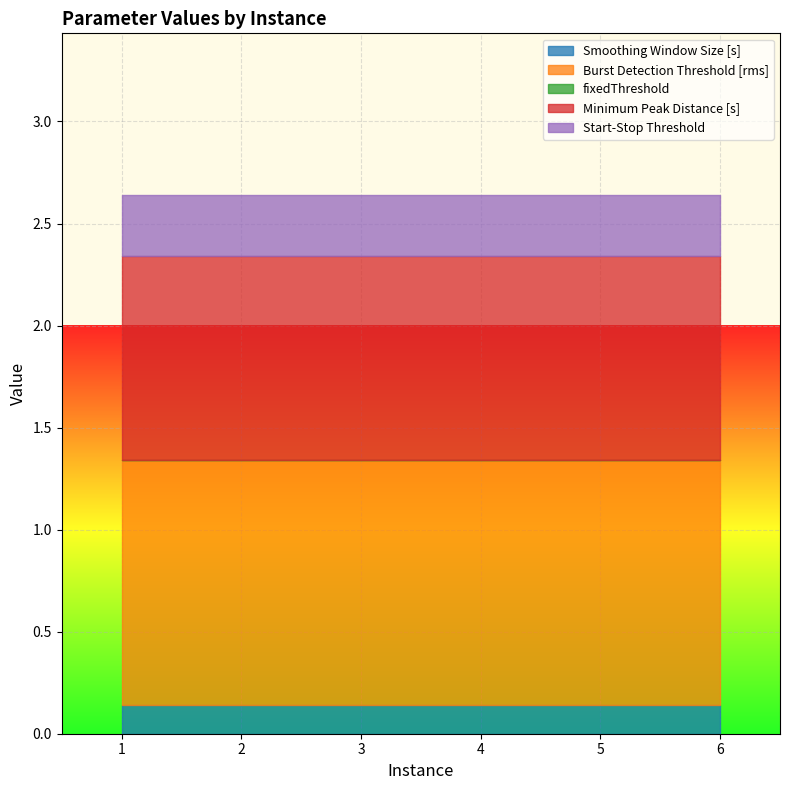

What is the value of the Smoothing Window Size [s] point at the 3rd from the left?

0.1